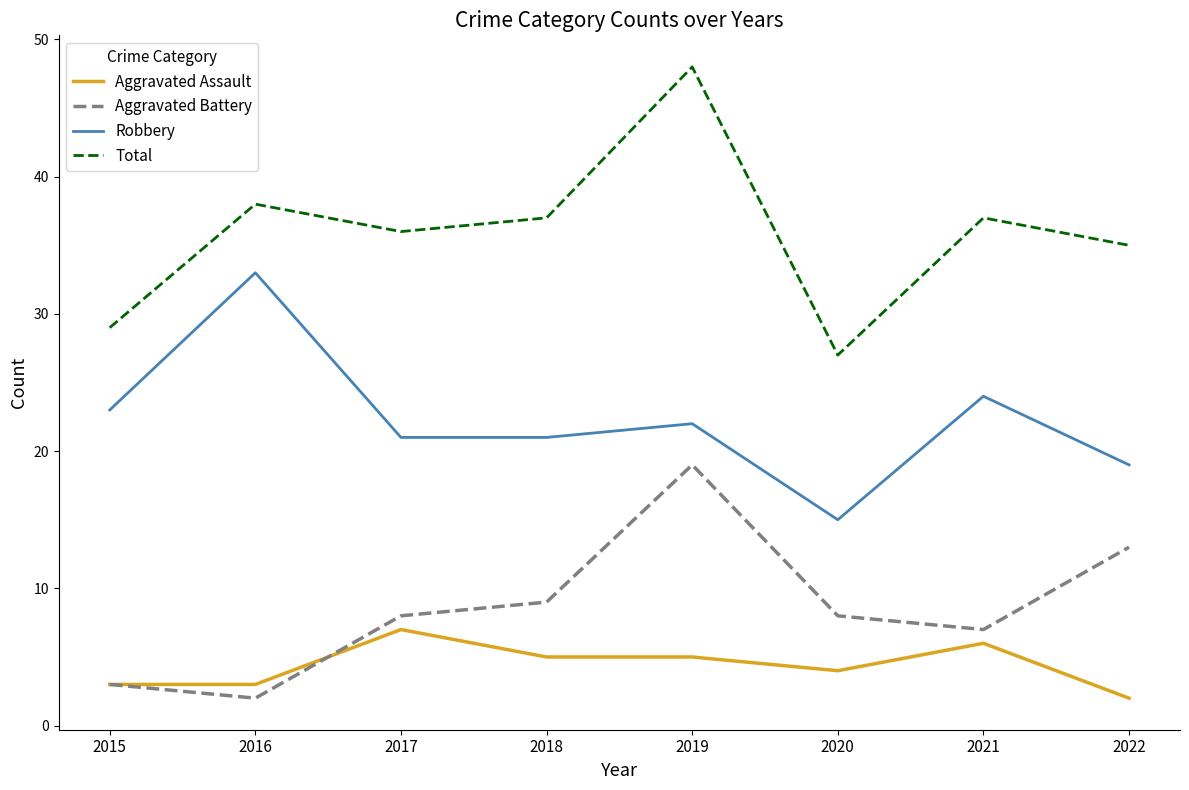

Is it true that Total equals 35 at 2022?

True